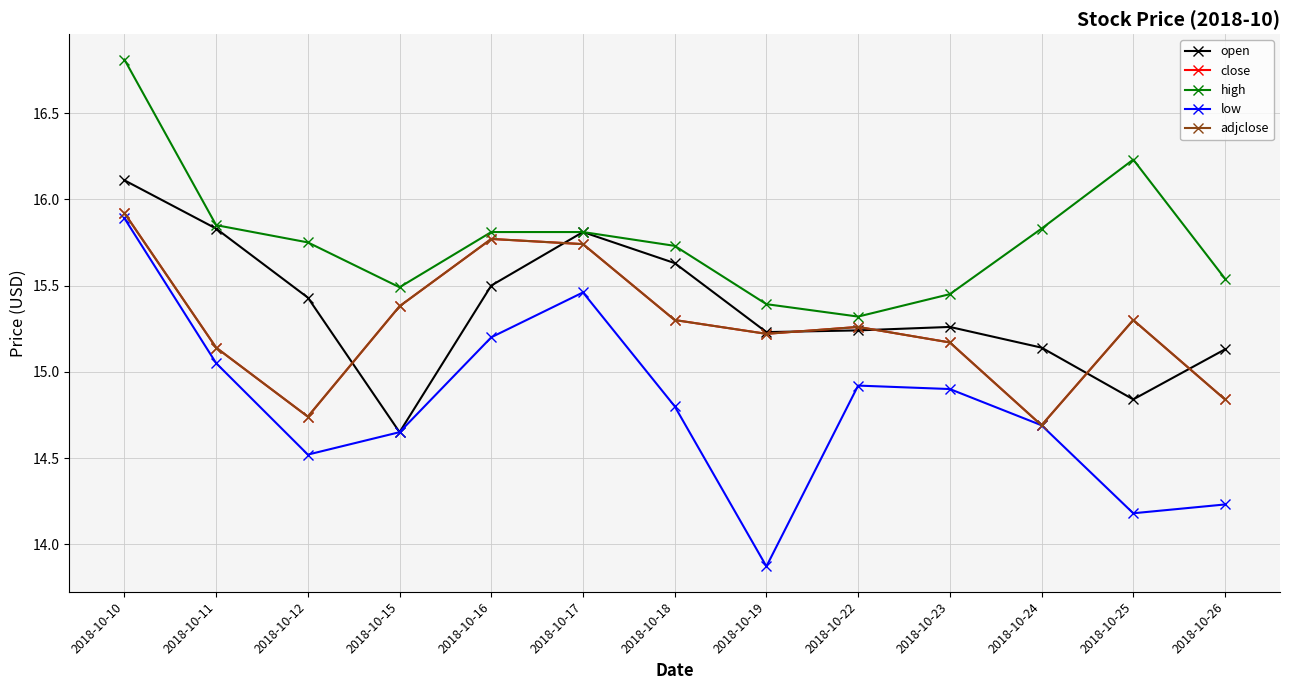

Is this an area chart (filled region under the line)?

No